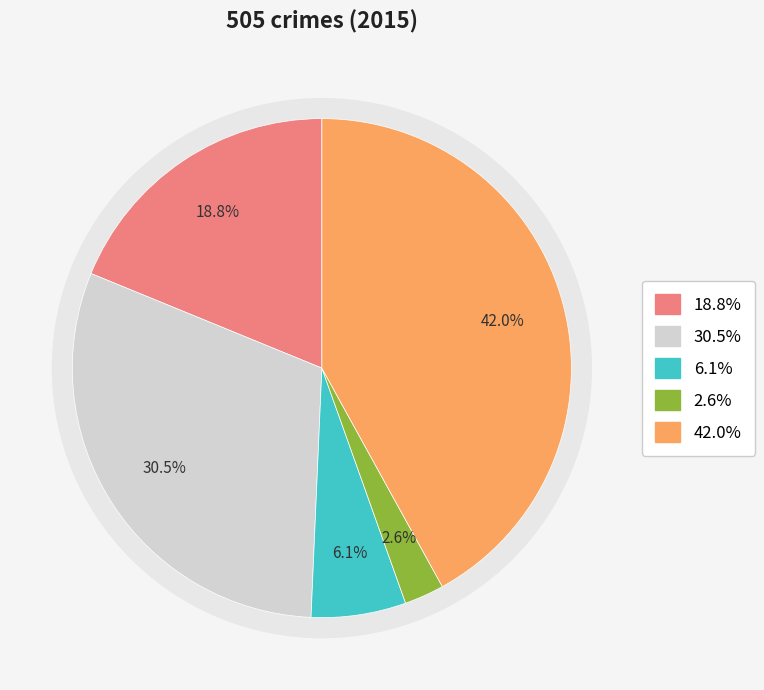

How many segments does this pie chart have?

5